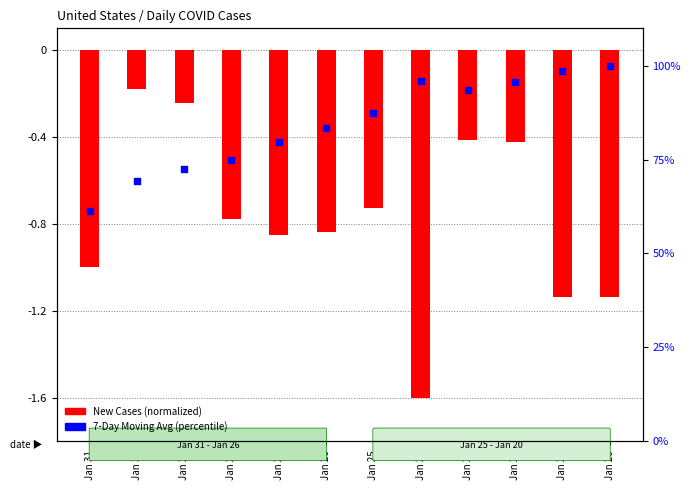

What are all the series names shown in the legend?

New Cases, 7-Day Moving Avg